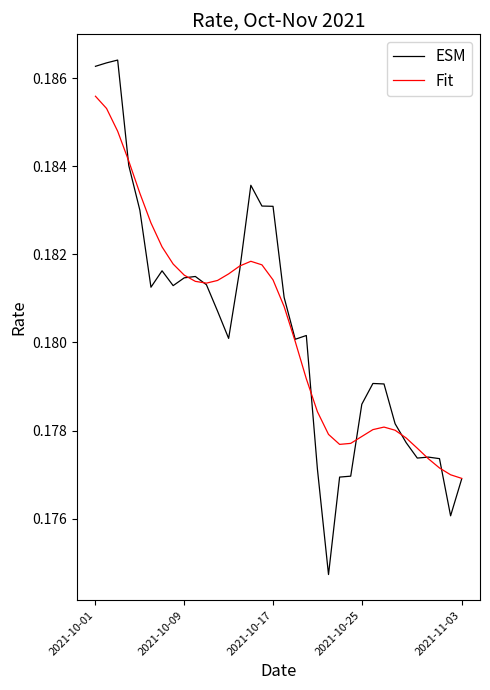

Which series has the widest spread of values?

ESM